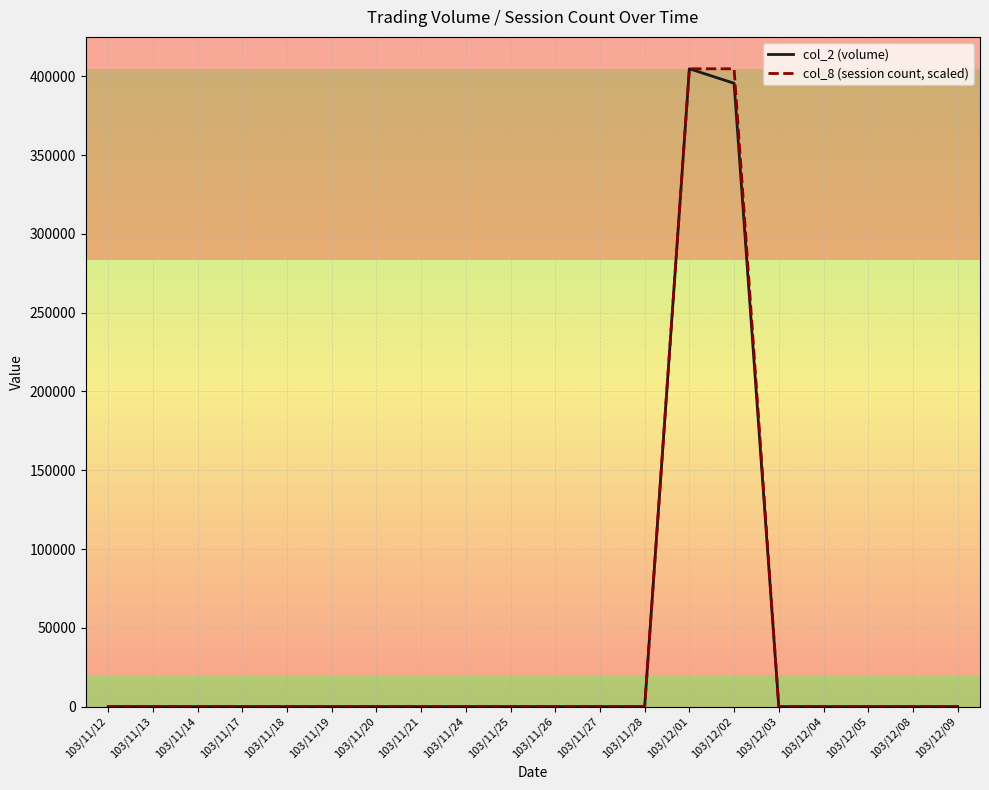

Rank the series by their average value, from highest to lowest.

col_8 (session count, scaled), col_2 (volume)